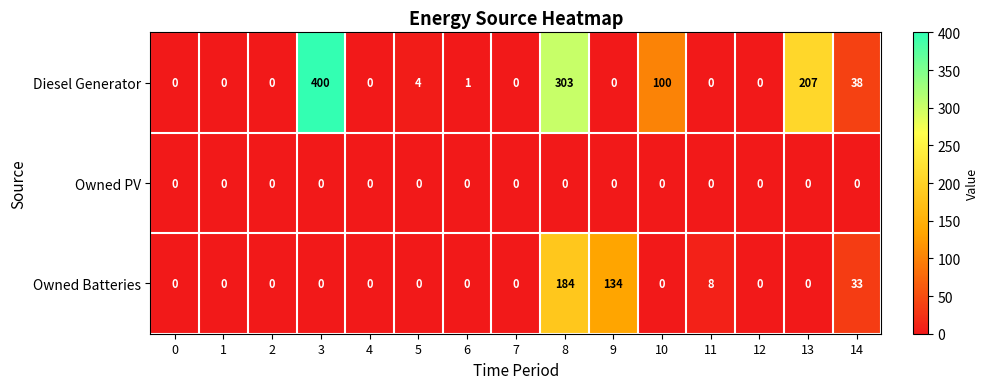

List the series in order of their peak value, highest first.

Diesel Generator, Owned Batteries, Owned PV